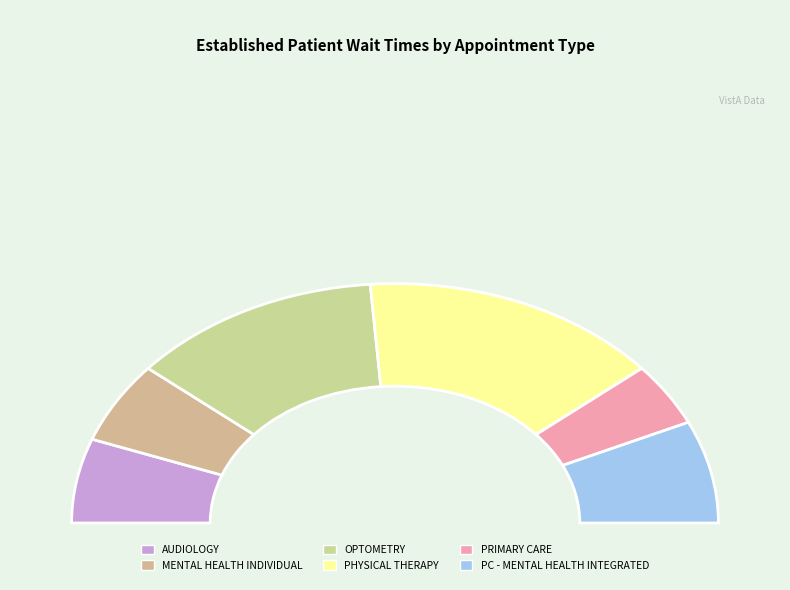

What percentage do AUDIOLOGY and PHYSICAL THERAPY together represent?

41.5%